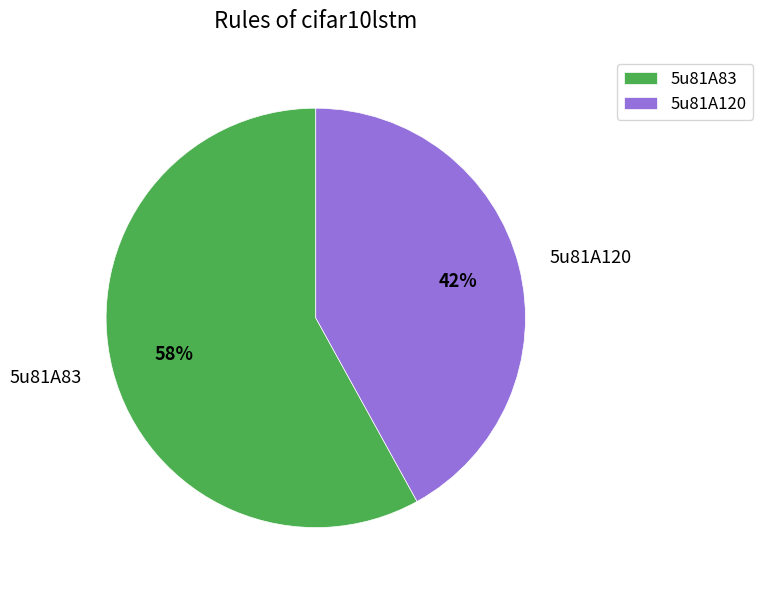

Between 5u81A83 and 5u81A120, which is larger?

5u81A83